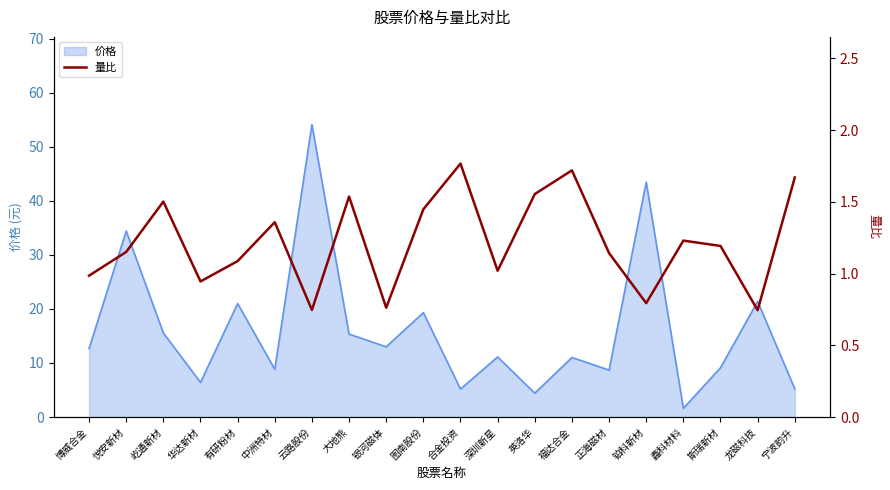

What is the maximum value for 价格?

54.1